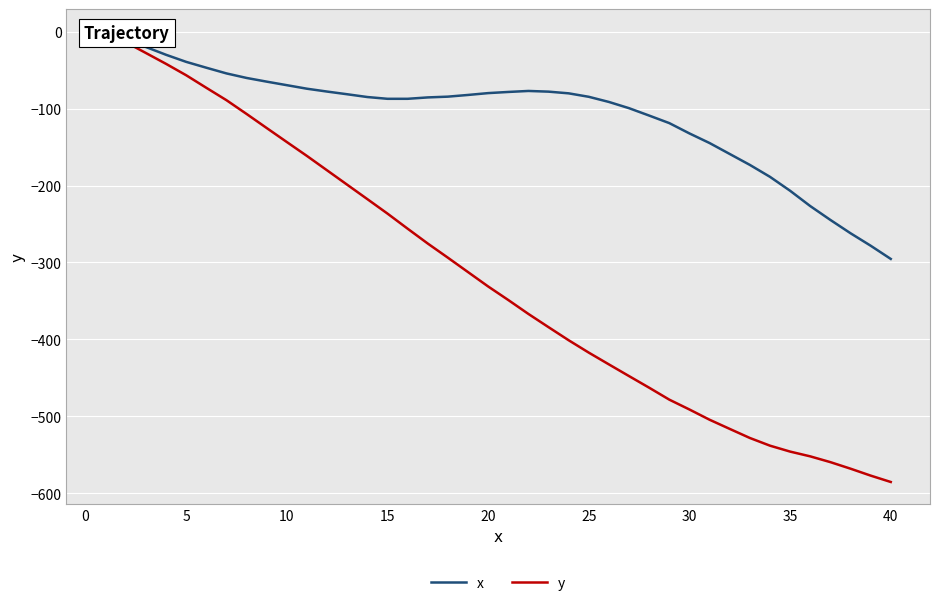

What is the value of the x point at the 39th from the left?

-278.2